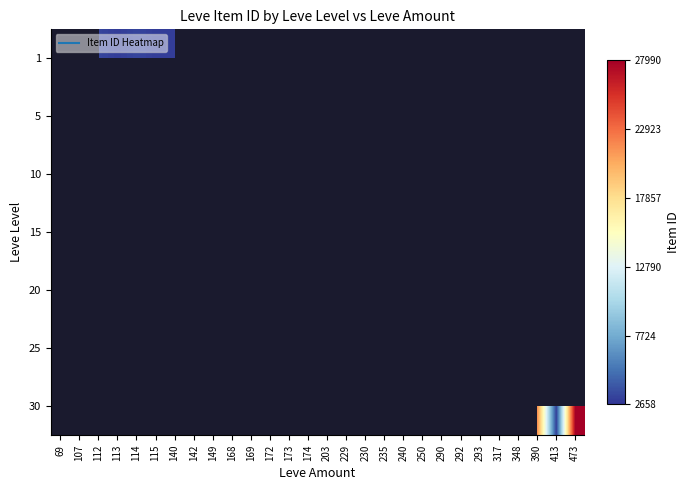

At which category does the chart reach its minimum across all series?

168